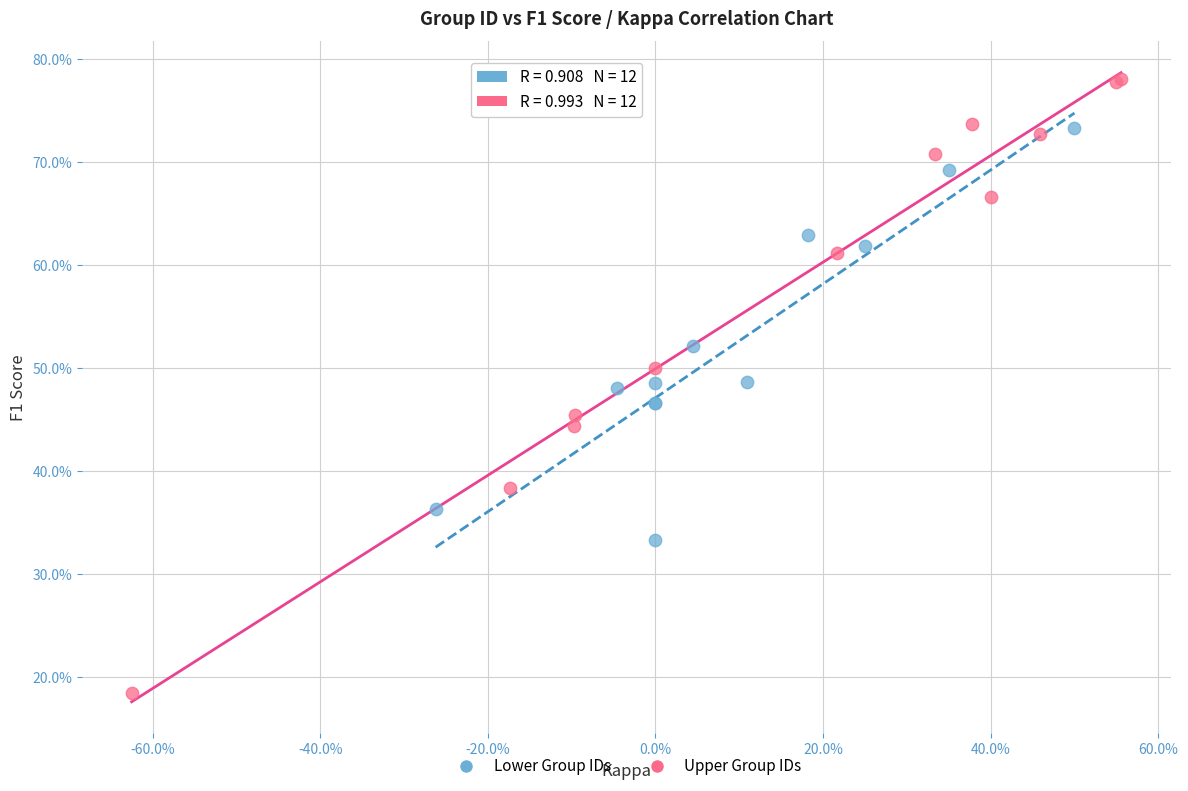

What are all the series names shown in the legend?

Lower Group IDs, Upper Group IDs